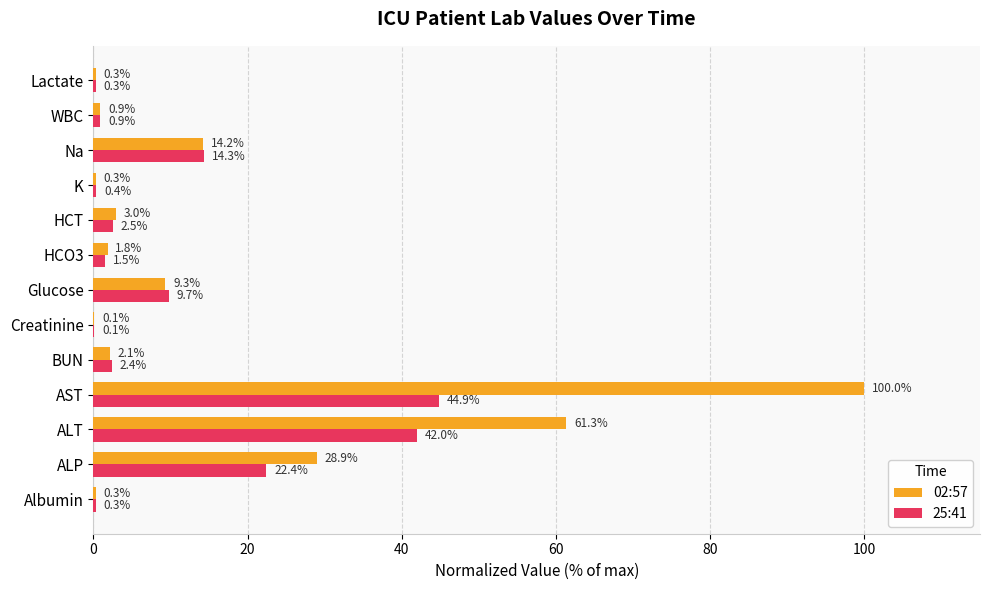

Which series has the largest total across all categories?

02:57